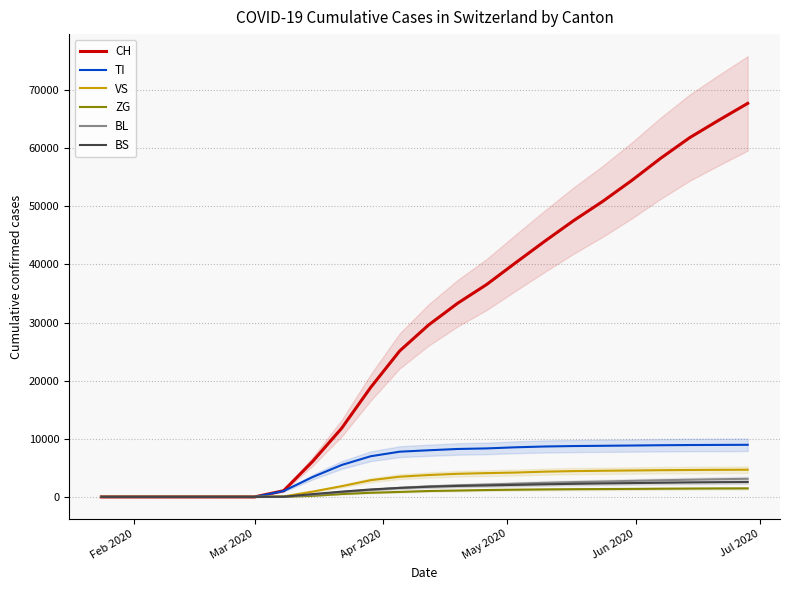

What is the highest value of the TI series?

8960